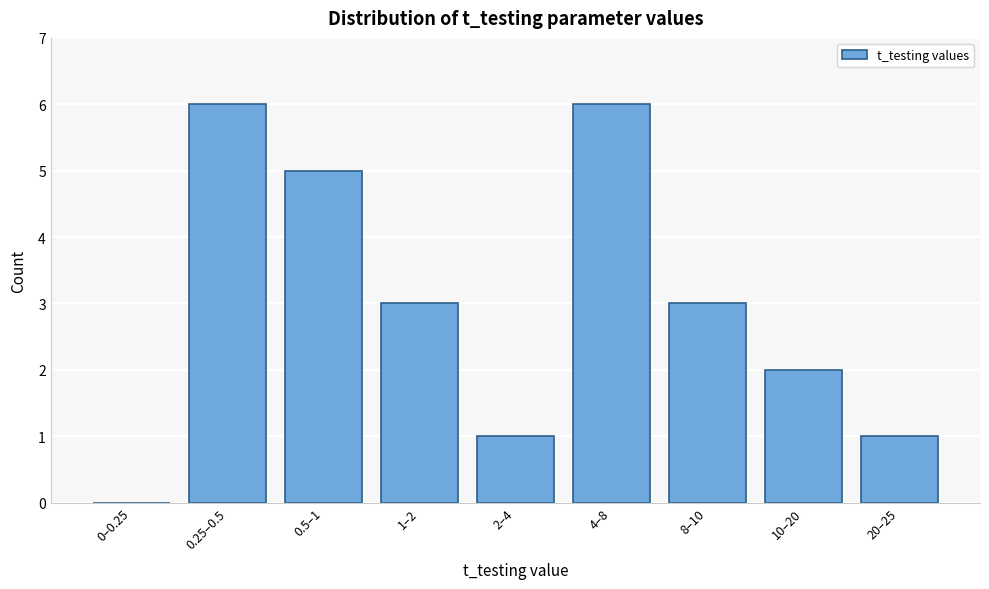

Reading left to right, list all the values displayed in this chart.

0–0.25=0	0.25–0.5=6	0.5–1=5	1–2=3	2–4=1	4–8=6	8–10=3	10–20=2	20–25=1